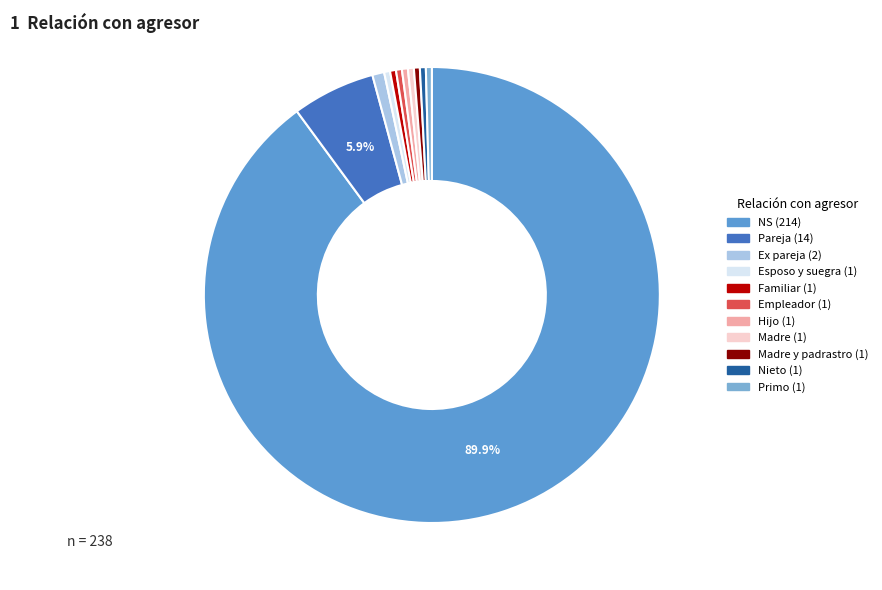

What is the smallest slice in the pie chart?

Esposo y suegra